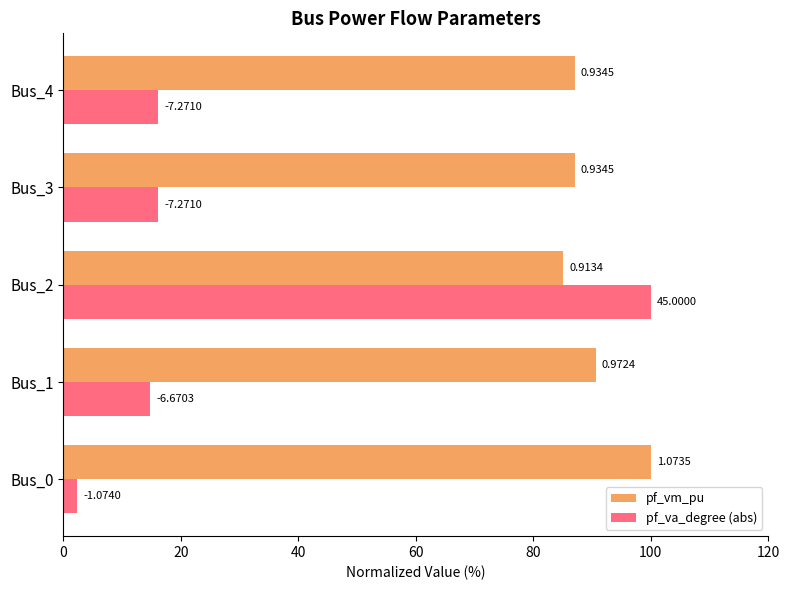

What are all the series names shown in the legend?

pf_vm_pu, pf_va_degree (abs)